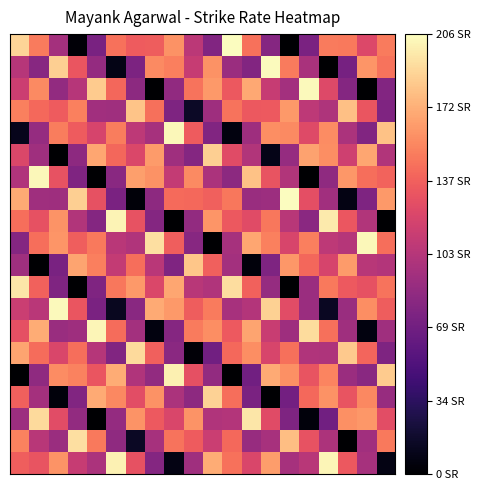

At which category does the chart reach its peak across all series?

14